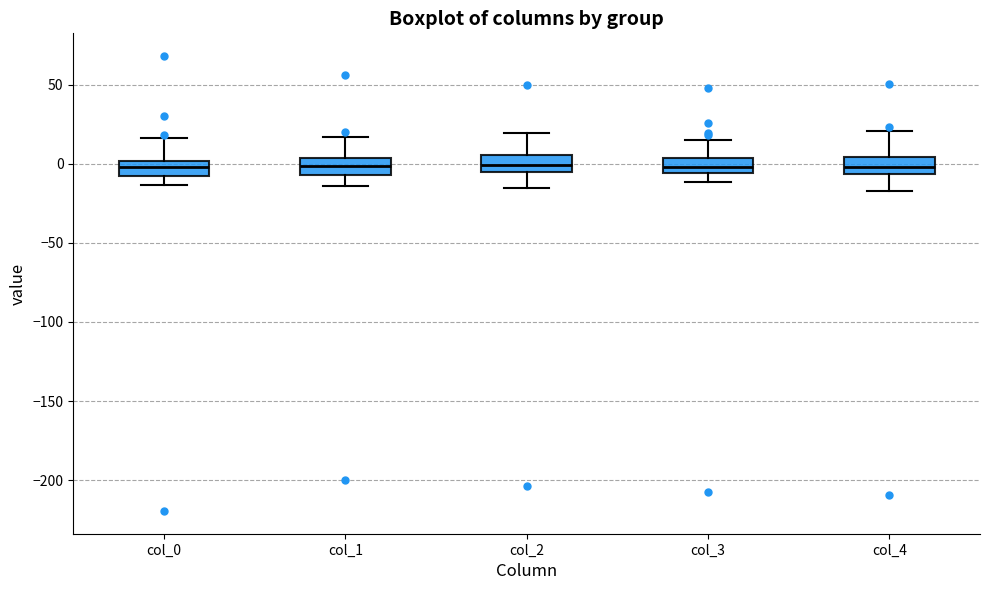

Reading left to right, transcribe this box plot: for each box, give where its median line is, the range the box spans, and where its two whiskers end, as read against the y-axis. The values are not printed on the chart, so give them approximately, as read against the axis.

col_0: median 0 (inside the box), box -10 to 0, whiskers -15 to 15
col_1: median 0, box -5 to 5, whiskers -15 to 15
col_2: median 0, box -5 to 5, whiskers -15 to 20
col_3: median 0, box -5 to 5, whiskers -10 to 15
col_4: median 0, box -5 to 5, whiskers -15 to 20